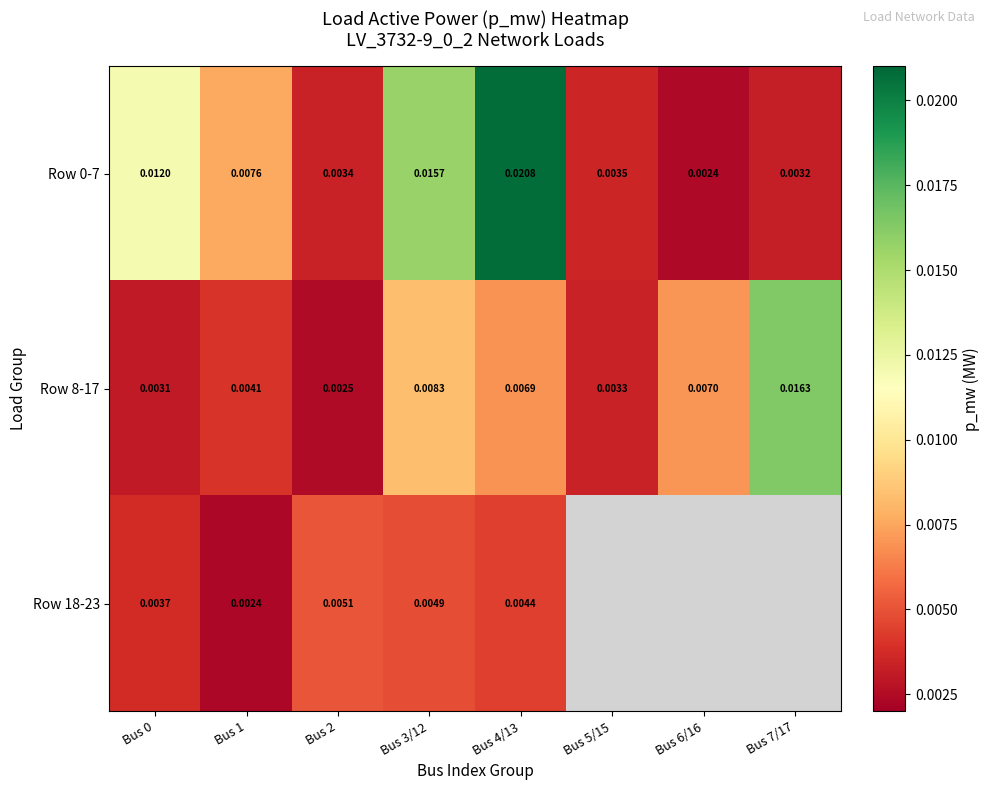

Count the number of categories in the chart.

8